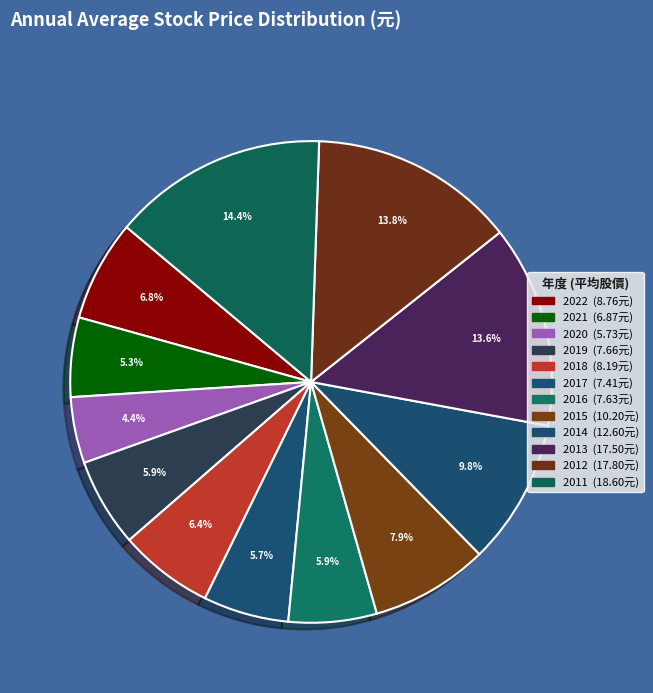

To the nearest percent, what percentage of the pie is 2018?

6%